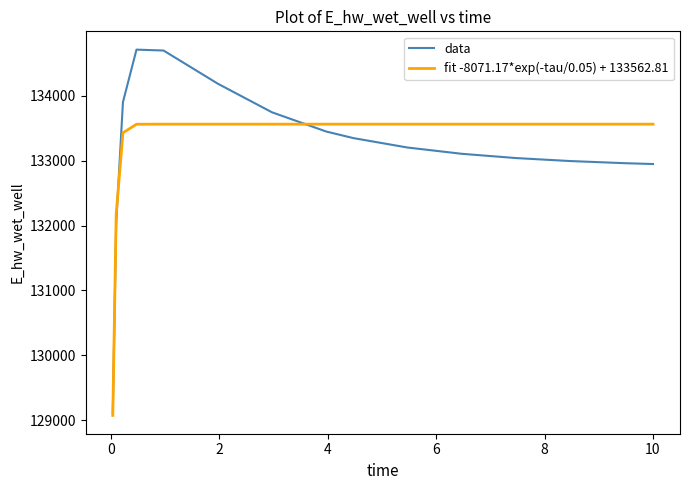

What is the difference between the maximum and minimum values in the data series?

5610.5